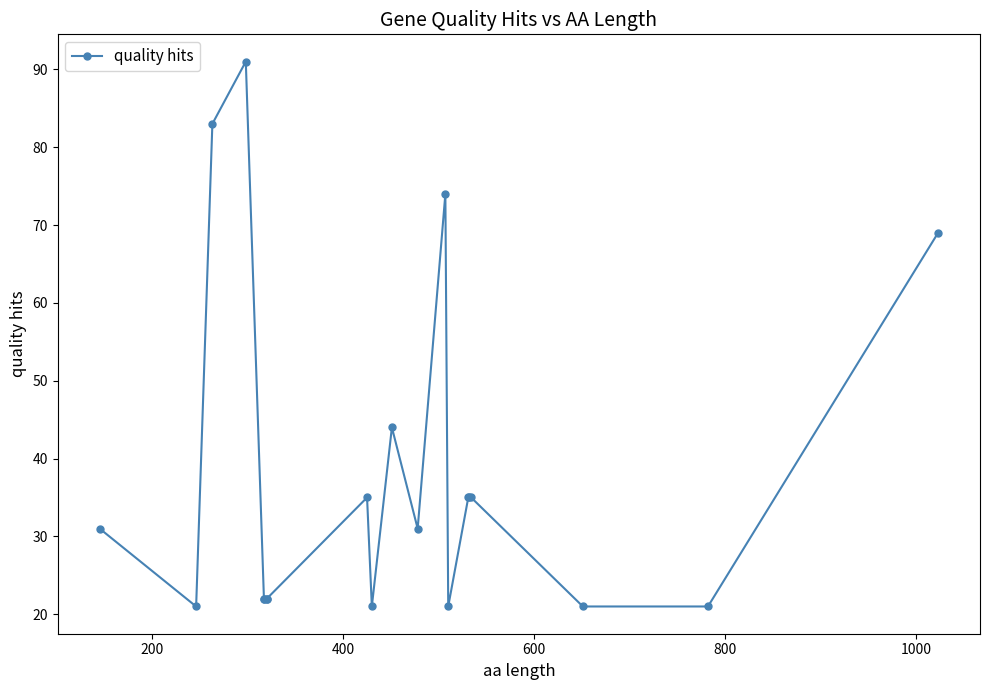

What is the difference between the maximum and minimum values?

70